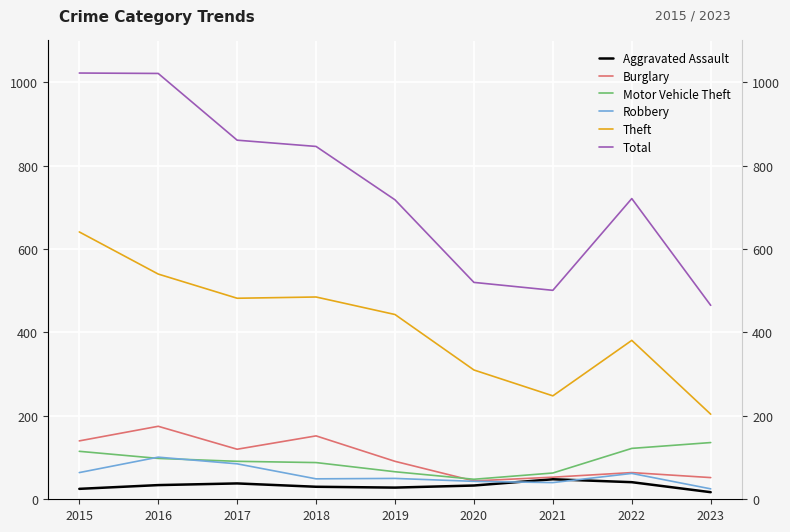

List the series in order of their peak value, lowest first.

Aggravated Assault, Robbery, Motor Vehicle Theft, Burglary, Theft, Total